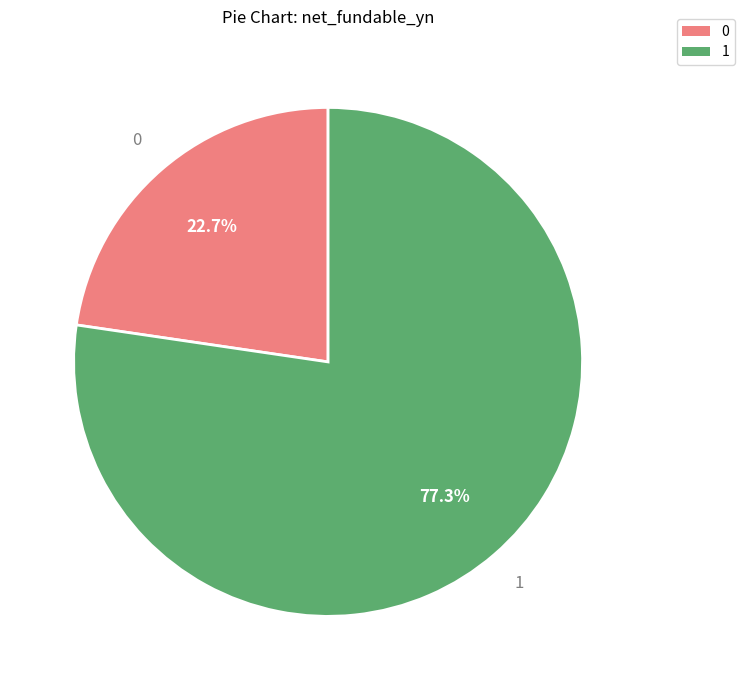

Approximately how many times larger is the value at 1 compared to 0?

3.4